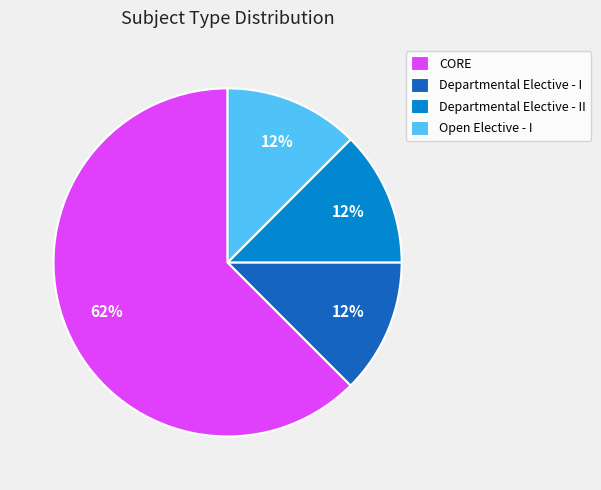

True or false: Departmental Elective - II accounts for 1% of the total.

False